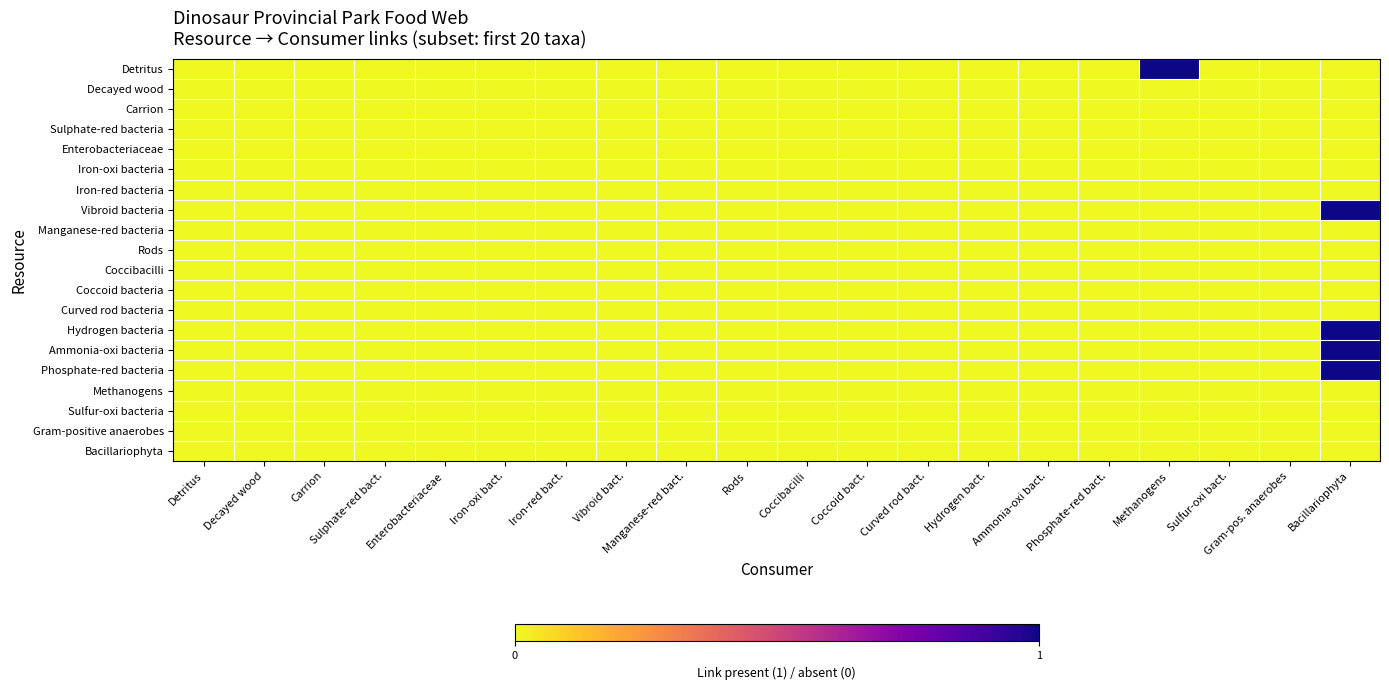

Reading left to right, what are all the values shown in this chart?

Detritus: Detritus=0	Decayed wood=0	Carrion=0	Sulphate-red bact.=0	Enterobacteriaceae=0	Iron-oxi bact.=0	Iron-red bact.=0	Vibroid bact.=0	Manganese-red bact.=0	Rods=0	Coccibacilli=0	Coccoid bact.=0	Curved rod bact.=0	Hydrogen bact.=0	Ammonia-oxi bact.=0	Phosphate-red bact.=0	Methanogens=1	Sulfur-oxi bact.=0	Gram-pos. anaerobes=0	Bacillariophyta=0
Decayed wood: Detritus=0	Decayed wood=0	Carrion=0	Sulphate-red bact.=0	Enterobacteriaceae=0	Iron-oxi bact.=0	Iron-red bact.=0	Vibroid bact.=0	Manganese-red bact.=0	Rods=0	Coccibacilli=0	Coccoid bact.=0	Curved rod bact.=0	Hydrogen bact.=0	Ammonia-oxi bact.=0	Phosphate-red bact.=0	Methanogens=0	Sulfur-oxi bact.=0	Gram-pos. anaerobes=0	Bacillariophyta=0
Carrion: Detritus=0	Decayed wood=0	Carrion=0	Sulphate-red bact.=0	Enterobacteriaceae=0	Iron-oxi bact.=0	Iron-red bact.=0	Vibroid bact.=0	Manganese-red bact.=0	Rods=0	Coccibacilli=0	Coccoid bact.=0	Curved rod bact.=0	Hydrogen bact.=0	Ammonia-oxi bact.=0	Phosphate-red bact.=0	Methanogens=0	Sulfur-oxi bact.=0	Gram-pos. anaerobes=0	Bacillariophyta=0
Sulphate-red bacteria: Detritus=0	Decayed wood=0	Carrion=0	Sulphate-red bact.=0	Enterobacteriaceae=0	Iron-oxi bact.=0	Iron-red bact.=0	Vibroid bact.=0	Manganese-red bact.=0	Rods=0	Coccibacilli=0	Coccoid bact.=0	Curved rod bact.=0	Hydrogen bact.=0	Ammonia-oxi bact.=0	Phosphate-red bact.=0	Methanogens=0	Sulfur-oxi bact.=0	Gram-pos. anaerobes=0	Bacillariophyta=0
Enterobacteriaceae: Detritus=0	Decayed wood=0	Carrion=0	Sulphate-red bact.=0	Enterobacteriaceae=0	Iron-oxi bact.=0	Iron-red bact.=0	Vibroid bact.=0	Manganese-red bact.=0	Rods=0	Coccibacilli=0	Coccoid bact.=0	Curved rod bact.=0	Hydrogen bact.=0	Ammonia-oxi bact.=0	Phosphate-red bact.=0	Methanogens=0	Sulfur-oxi bact.=0	Gram-pos. anaerobes=0	Bacillariophyta=0
Iron-oxi bacteria: Detritus=0	Decayed wood=0	Carrion=0	Sulphate-red bact.=0	Enterobacteriaceae=0	Iron-oxi bact.=0	Iron-red bact.=0	Vibroid bact.=0	Manganese-red bact.=0	Rods=0	Coccibacilli=0	Coccoid bact.=0	Curved rod bact.=0	Hydrogen bact.=0	Ammonia-oxi bact.=0	Phosphate-red bact.=0	Methanogens=0	Sulfur-oxi bact.=0	Gram-pos. anaerobes=0	Bacillariophyta=0
Iron-red bacteria: Detritus=0	Decayed wood=0	Carrion=0	Sulphate-red bact.=0	Enterobacteriaceae=0	Iron-oxi bact.=0	Iron-red bact.=0	Vibroid bact.=0	Manganese-red bact.=0	Rods=0	Coccibacilli=0	Coccoid bact.=0	Curved rod bact.=0	Hydrogen bact.=0	Ammonia-oxi bact.=0	Phosphate-red bact.=0	Methanogens=0	Sulfur-oxi bact.=0	Gram-pos. anaerobes=0	Bacillariophyta=0
Vibroid bacteria: Detritus=0	Decayed wood=0	Carrion=0	Sulphate-red bact.=0	Enterobacteriaceae=0	Iron-oxi bact.=0	Iron-red bact.=0	Vibroid bact.=0	Manganese-red bact.=0	Rods=0	Coccibacilli=0	Coccoid bact.=0	Curved rod bact.=0	Hydrogen bact.=0	Ammonia-oxi bact.=0	Phosphate-red bact.=0	Methanogens=0	Sulfur-oxi bact.=0	Gram-pos. anaerobes=0	Bacillariophyta=1
Manganese-red bacteria: Detritus=0	Decayed wood=0	Carrion=0	Sulphate-red bact.=0	Enterobacteriaceae=0	Iron-oxi bact.=0	Iron-red bact.=0	Vibroid bact.=0	Manganese-red bact.=0	Rods=0	Coccibacilli=0	Coccoid bact.=0	Curved rod bact.=0	Hydrogen bact.=0	Ammonia-oxi bact.=0	Phosphate-red bact.=0	Methanogens=0	Sulfur-oxi bact.=0	Gram-pos. anaerobes=0	Bacillariophyta=0
Rods: Detritus=0	Decayed wood=0	Carrion=0	Sulphate-red bact.=0	Enterobacteriaceae=0	Iron-oxi bact.=0	Iron-red bact.=0	Vibroid bact.=0	Manganese-red bact.=0	Rods=0	Coccibacilli=0	Coccoid bact.=0	Curved rod bact.=0	Hydrogen bact.=0	Ammonia-oxi bact.=0	Phosphate-red bact.=0	Methanogens=0	Sulfur-oxi bact.=0	Gram-pos. anaerobes=0	Bacillariophyta=0
Coccibacilli: Detritus=0	Decayed wood=0	Carrion=0	Sulphate-red bact.=0	Enterobacteriaceae=0	Iron-oxi bact.=0	Iron-red bact.=0	Vibroid bact.=0	Manganese-red bact.=0	Rods=0	Coccibacilli=0	Coccoid bact.=0	Curved rod bact.=0	Hydrogen bact.=0	Ammonia-oxi bact.=0	Phosphate-red bact.=0	Methanogens=0	Sulfur-oxi bact.=0	Gram-pos. anaerobes=0	Bacillariophyta=0
Coccoid bacteria: Detritus=0	Decayed wood=0	Carrion=0	Sulphate-red bact.=0	Enterobacteriaceae=0	Iron-oxi bact.=0	Iron-red bact.=0	Vibroid bact.=0	Manganese-red bact.=0	Rods=0	Coccibacilli=0	Coccoid bact.=0	Curved rod bact.=0	Hydrogen bact.=0	Ammonia-oxi bact.=0	Phosphate-red bact.=0	Methanogens=0	Sulfur-oxi bact.=0	Gram-pos. anaerobes=0	Bacillariophyta=0
Curved rod bacteria: Detritus=0	Decayed wood=0	Carrion=0	Sulphate-red bact.=0	Enterobacteriaceae=0	Iron-oxi bact.=0	Iron-red bact.=0	Vibroid bact.=0	Manganese-red bact.=0	Rods=0	Coccibacilli=0	Coccoid bact.=0	Curved rod bact.=0	Hydrogen bact.=0	Ammonia-oxi bact.=0	Phosphate-red bact.=0	Methanogens=0	Sulfur-oxi bact.=0	Gram-pos. anaerobes=0	Bacillariophyta=0
Hydrogen bacteria: Detritus=0	Decayed wood=0	Carrion=0	Sulphate-red bact.=0	Enterobacteriaceae=0	Iron-oxi bact.=0	Iron-red bact.=0	Vibroid bact.=0	Manganese-red bact.=0	Rods=0	Coccibacilli=0	Coccoid bact.=0	Curved rod bact.=0	Hydrogen bact.=0	Ammonia-oxi bact.=0	Phosphate-red bact.=0	Methanogens=0	Sulfur-oxi bact.=0	Gram-pos. anaerobes=0	Bacillariophyta=1
Ammonia-oxi bacteria: Detritus=0	Decayed wood=0	Carrion=0	Sulphate-red bact.=0	Enterobacteriaceae=0	Iron-oxi bact.=0	Iron-red bact.=0	Vibroid bact.=0	Manganese-red bact.=0	Rods=0	Coccibacilli=0	Coccoid bact.=0	Curved rod bact.=0	Hydrogen bact.=0	Ammonia-oxi bact.=0	Phosphate-red bact.=0	Methanogens=0	Sulfur-oxi bact.=0	Gram-pos. anaerobes=0	Bacillariophyta=1
Phosphate-red bacteria: Detritus=0	Decayed wood=0	Carrion=0	Sulphate-red bact.=0	Enterobacteriaceae=0	Iron-oxi bact.=0	Iron-red bact.=0	Vibroid bact.=0	Manganese-red bact.=0	Rods=0	Coccibacilli=0	Coccoid bact.=0	Curved rod bact.=0	Hydrogen bact.=0	Ammonia-oxi bact.=0	Phosphate-red bact.=0	Methanogens=0	Sulfur-oxi bact.=0	Gram-pos. anaerobes=0	Bacillariophyta=1
Methanogens: Detritus=0	Decayed wood=0	Carrion=0	Sulphate-red bact.=0	Enterobacteriaceae=0	Iron-oxi bact.=0	Iron-red bact.=0	Vibroid bact.=0	Manganese-red bact.=0	Rods=0	Coccibacilli=0	Coccoid bact.=0	Curved rod bact.=0	Hydrogen bact.=0	Ammonia-oxi bact.=0	Phosphate-red bact.=0	Methanogens=0	Sulfur-oxi bact.=0	Gram-pos. anaerobes=0	Bacillariophyta=0
Sulfur-oxi bacteria: Detritus=0	Decayed wood=0	Carrion=0	Sulphate-red bact.=0	Enterobacteriaceae=0	Iron-oxi bact.=0	Iron-red bact.=0	Vibroid bact.=0	Manganese-red bact.=0	Rods=0	Coccibacilli=0	Coccoid bact.=0	Curved rod bact.=0	Hydrogen bact.=0	Ammonia-oxi bact.=0	Phosphate-red bact.=0	Methanogens=0	Sulfur-oxi bact.=0	Gram-pos. anaerobes=0	Bacillariophyta=0
Gram-positive anaerobes: Detritus=0	Decayed wood=0	Carrion=0	Sulphate-red bact.=0	Enterobacteriaceae=0	Iron-oxi bact.=0	Iron-red bact.=0	Vibroid bact.=0	Manganese-red bact.=0	Rods=0	Coccibacilli=0	Coccoid bact.=0	Curved rod bact.=0	Hydrogen bact.=0	Ammonia-oxi bact.=0	Phosphate-red bact.=0	Methanogens=0	Sulfur-oxi bact.=0	Gram-pos. anaerobes=0	Bacillariophyta=0
Bacillariophyta: Detritus=0	Decayed wood=0	Carrion=0	Sulphate-red bact.=0	Enterobacteriaceae=0	Iron-oxi bact.=0	Iron-red bact.=0	Vibroid bact.=0	Manganese-red bact.=0	Rods=0	Coccibacilli=0	Coccoid bact.=0	Curved rod bact.=0	Hydrogen bact.=0	Ammonia-oxi bact.=0	Phosphate-red bact.=0	Methanogens=0	Sulfur-oxi bact.=0	Gram-pos. anaerobes=0	Bacillariophyta=0